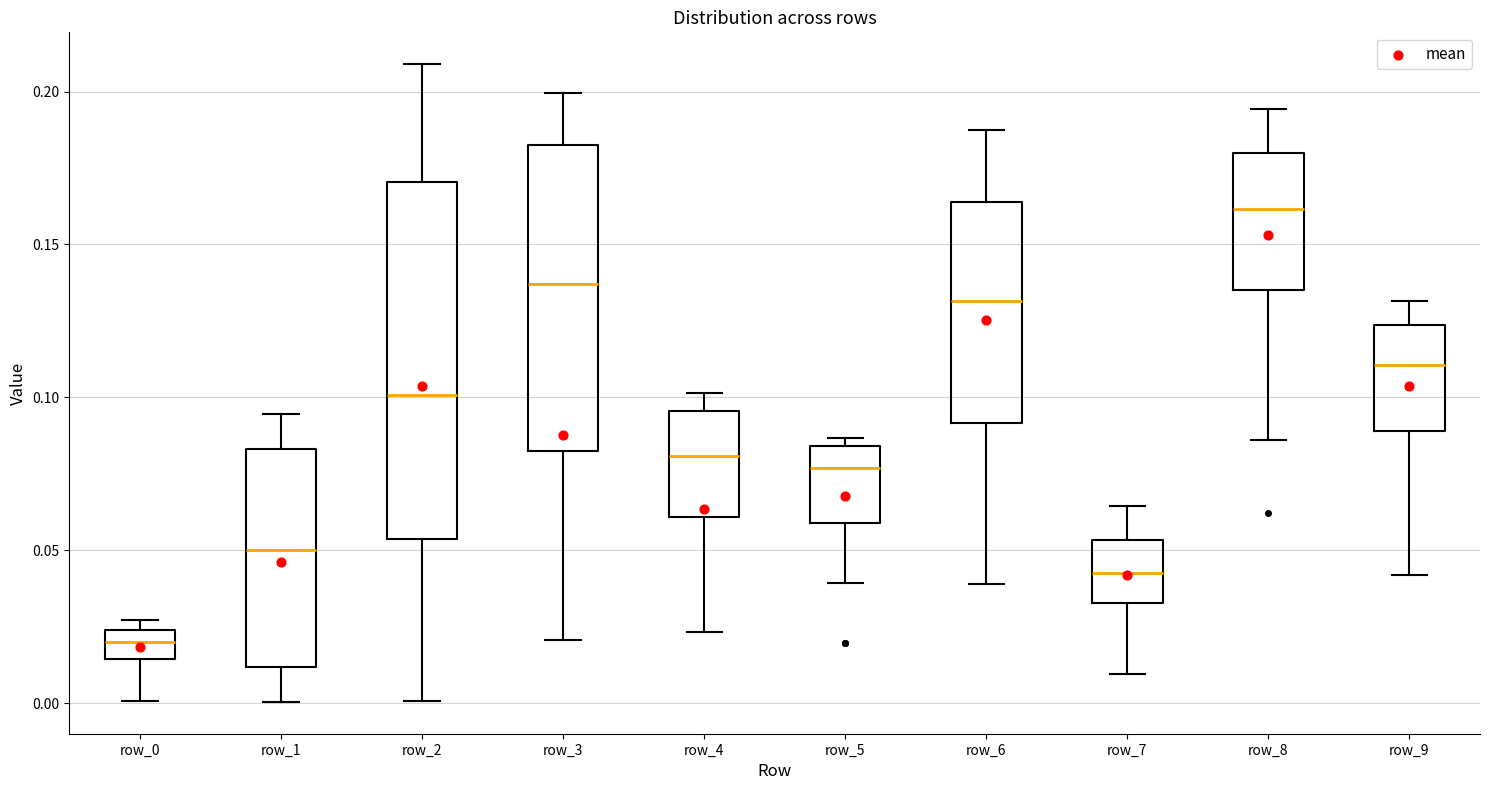

Where does the lower whisker of the box for row_8 end on the y-axis? The values are not printed on the chart, so give them approximately, as read against the axis.

0.085